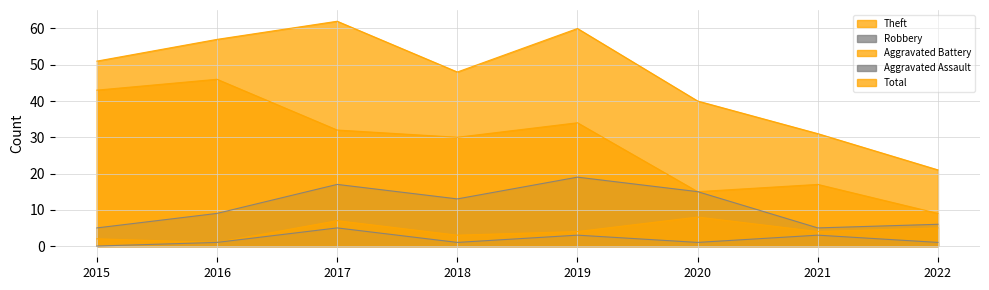

Reading left to right, transcribe all the data shown in this chart.

Theft: 43	46	32	30	34	15	17	9
Robbery: 5	9	17	13	19	15	5	6
Aggravated Battery: 2	1	7	3	4	8	4	5
Aggravated Assault: 0	1	5	1	3	1	3	1
Total: 51	57	62	48	60	40	31	21